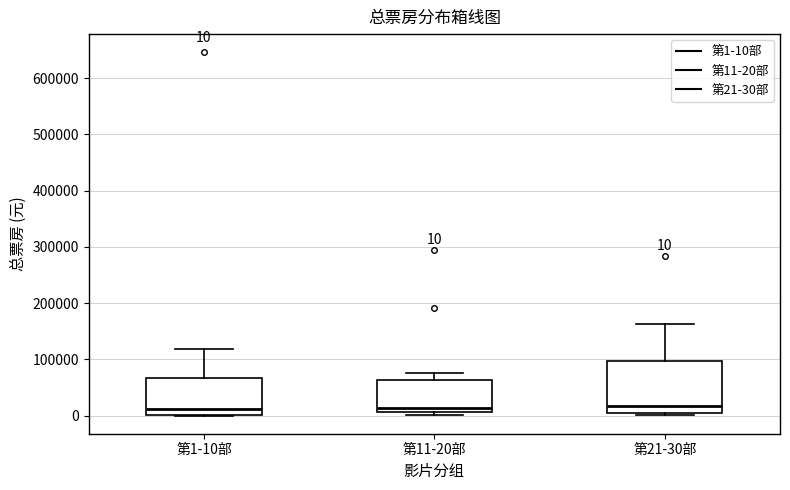

Comparing the boxes themselves (not the whiskers), which one is the tallest?

第21-30部